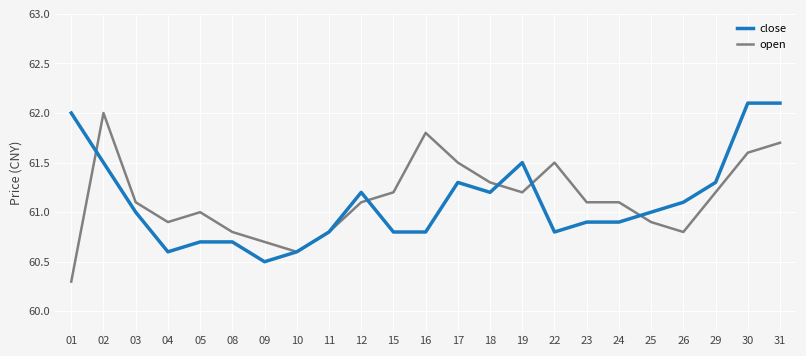

Is the value of close at 08 greater than the value of open at 15?

No